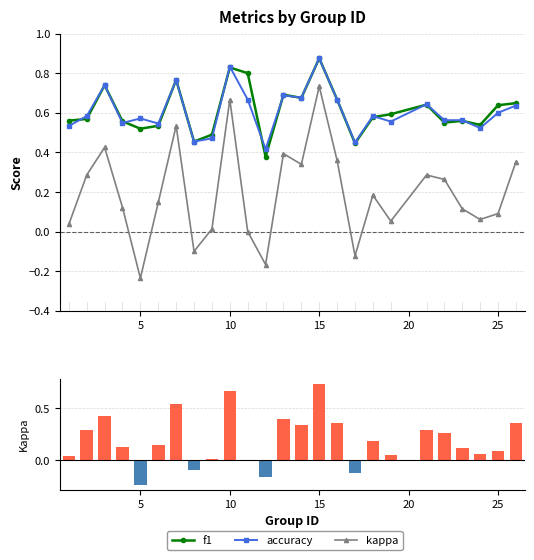

How many groups of bars are there?

25